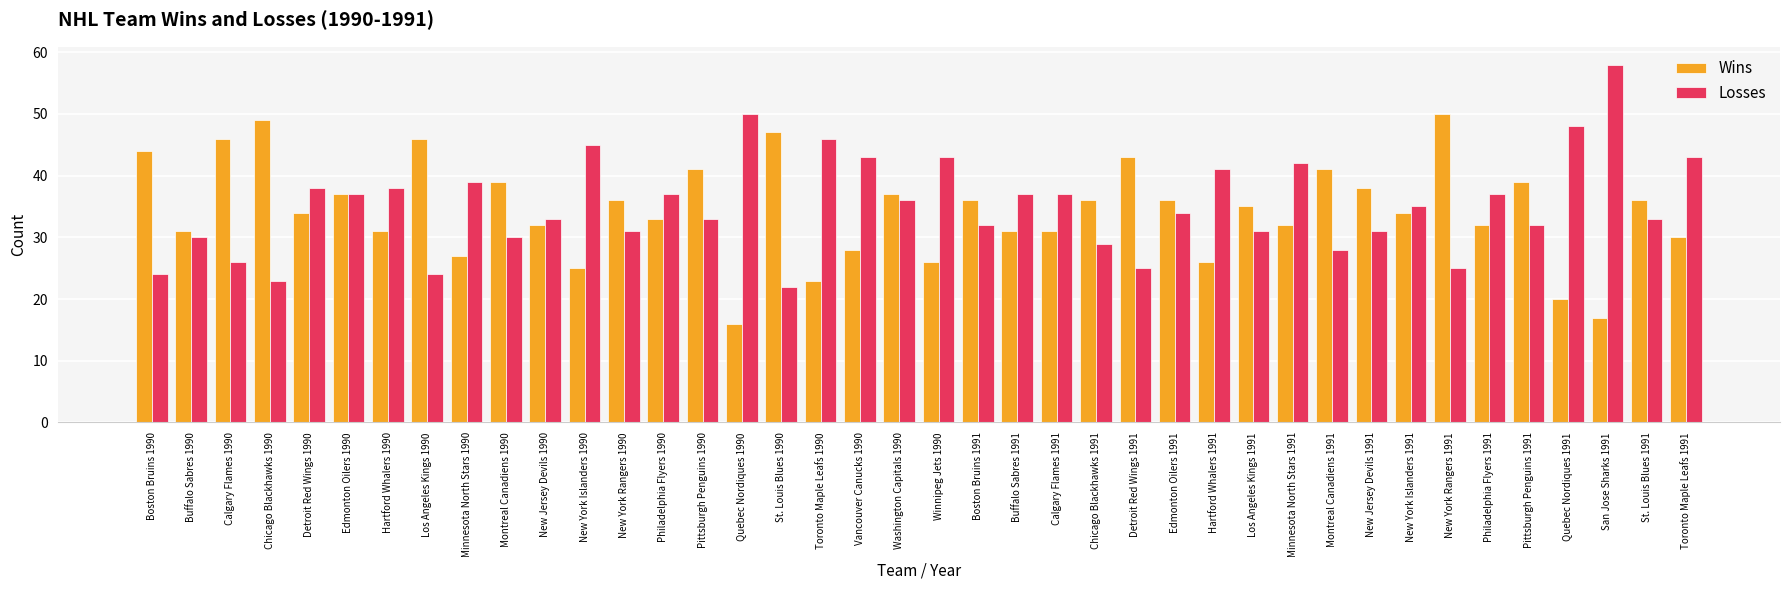

What value does the Losses series have at Los Angeles Kings 1991, to the nearest 10?

30